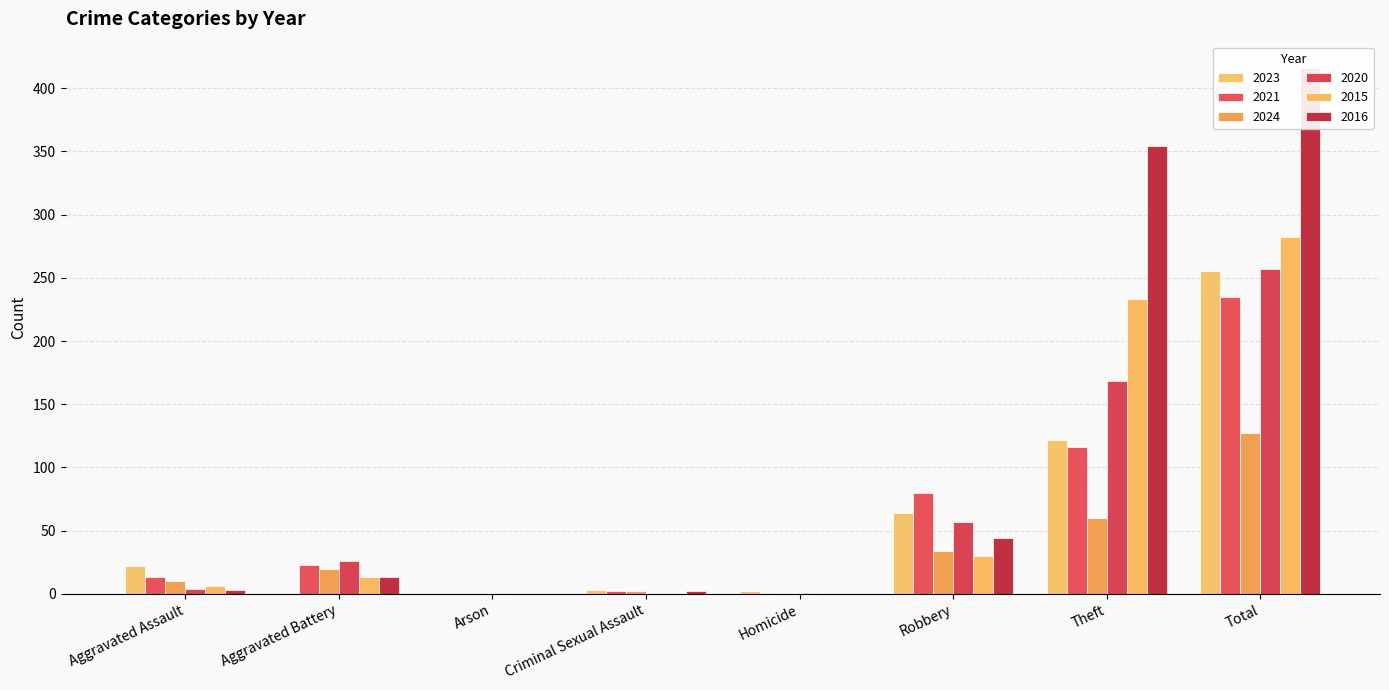

What is the difference between the maximum and second lowest values in the 2024 series?

127